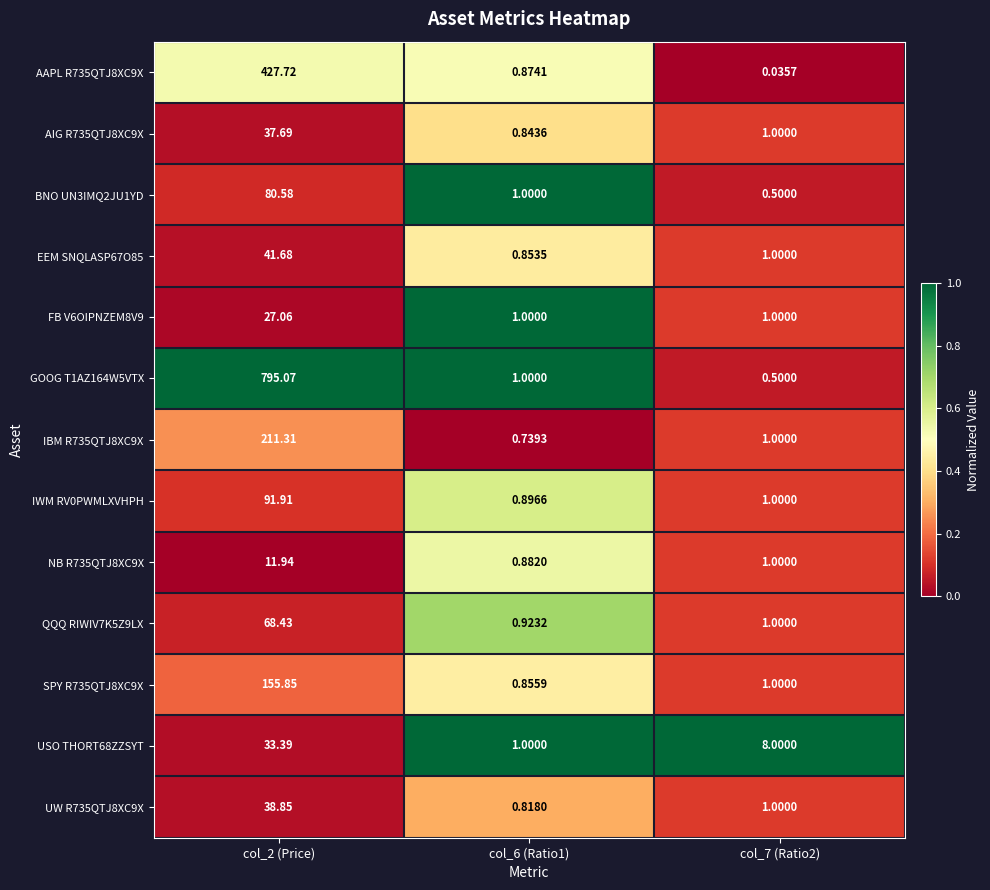

Which category has the lowest value across all series?

col_7 (Ratio2)